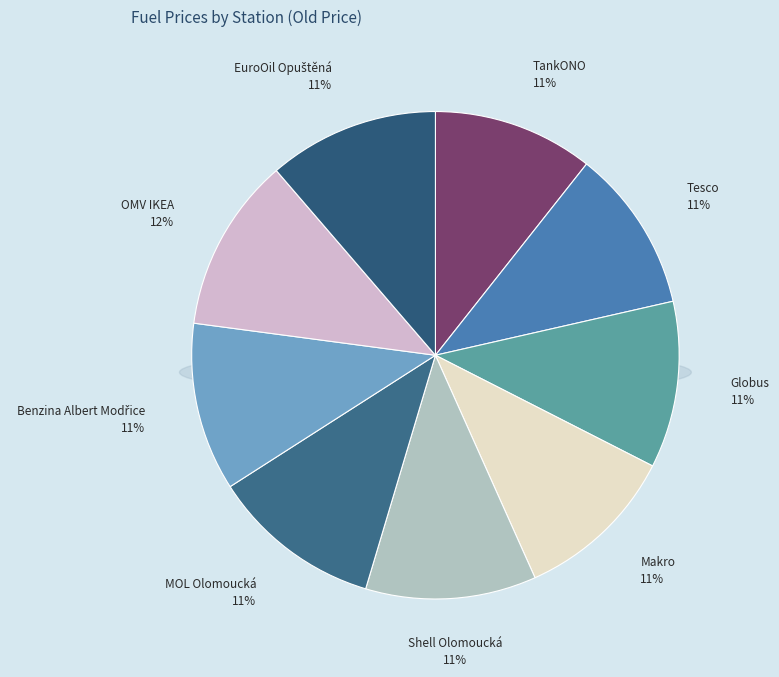

True or false: Tesco accounts for 11% of the total.

True